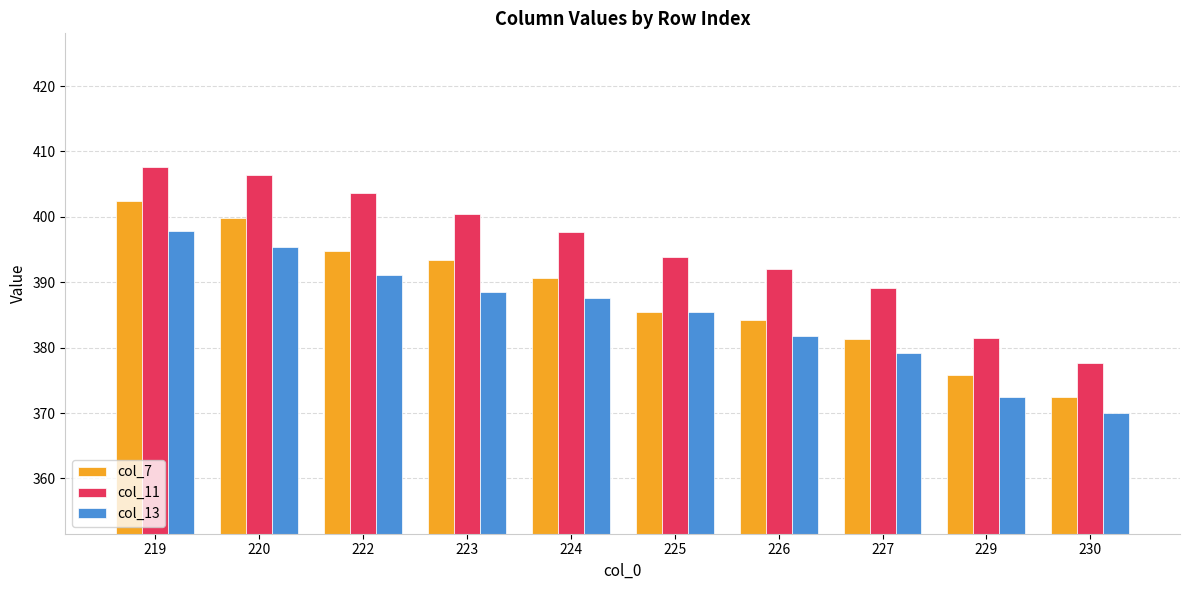

List the series in order of their overall mean, highest first.

col_11, col_7, col_13